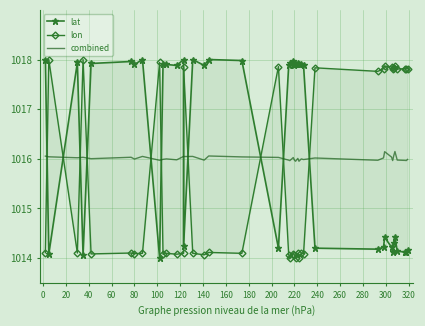

At which label is combined closest to 1016?

80